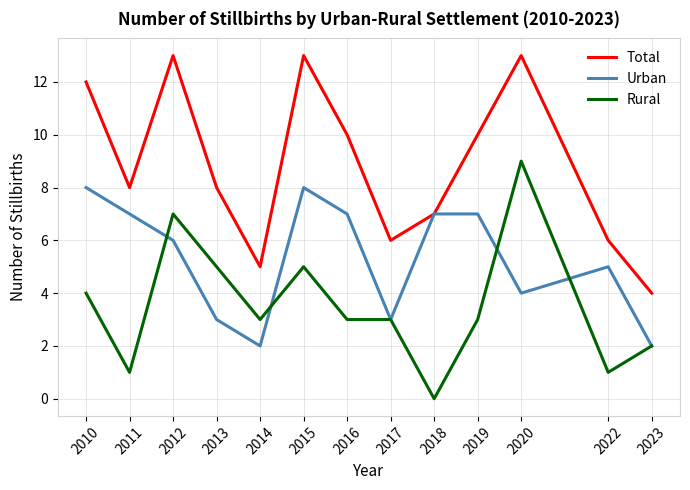

What is the average value of the Rural series?

4